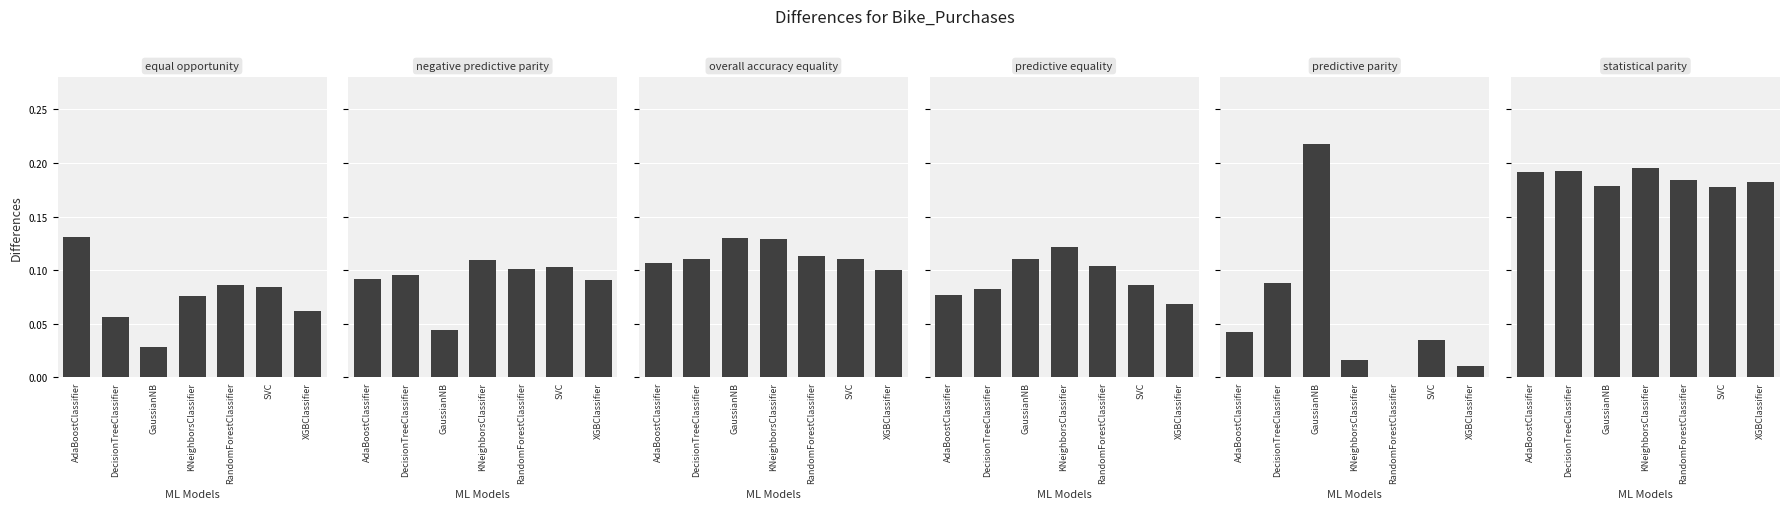

What is the maximum value for statistical parity?

0.2